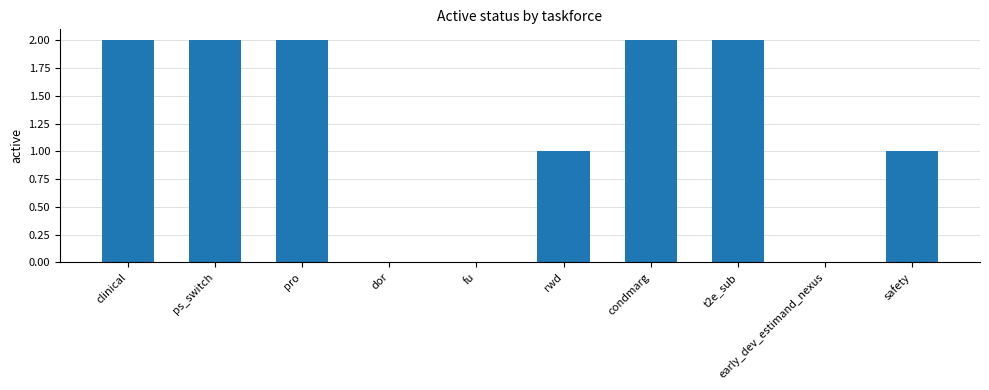

What is the sum of all values?

12